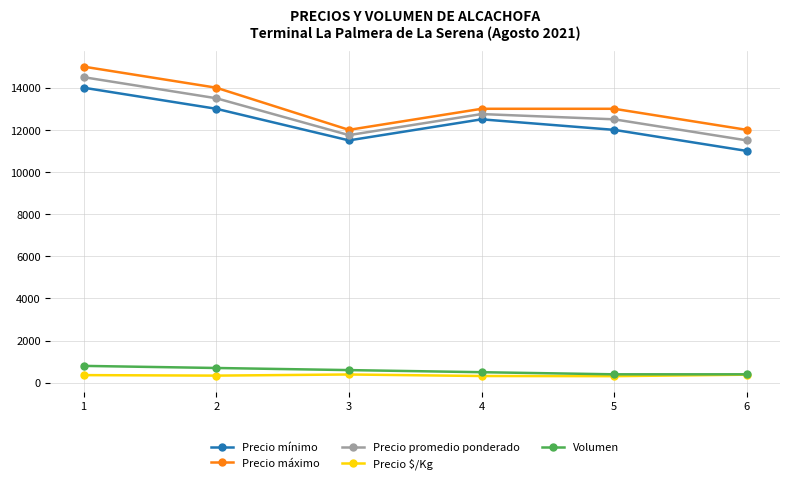

What is the difference between the highest and lowest values at 2?

13662